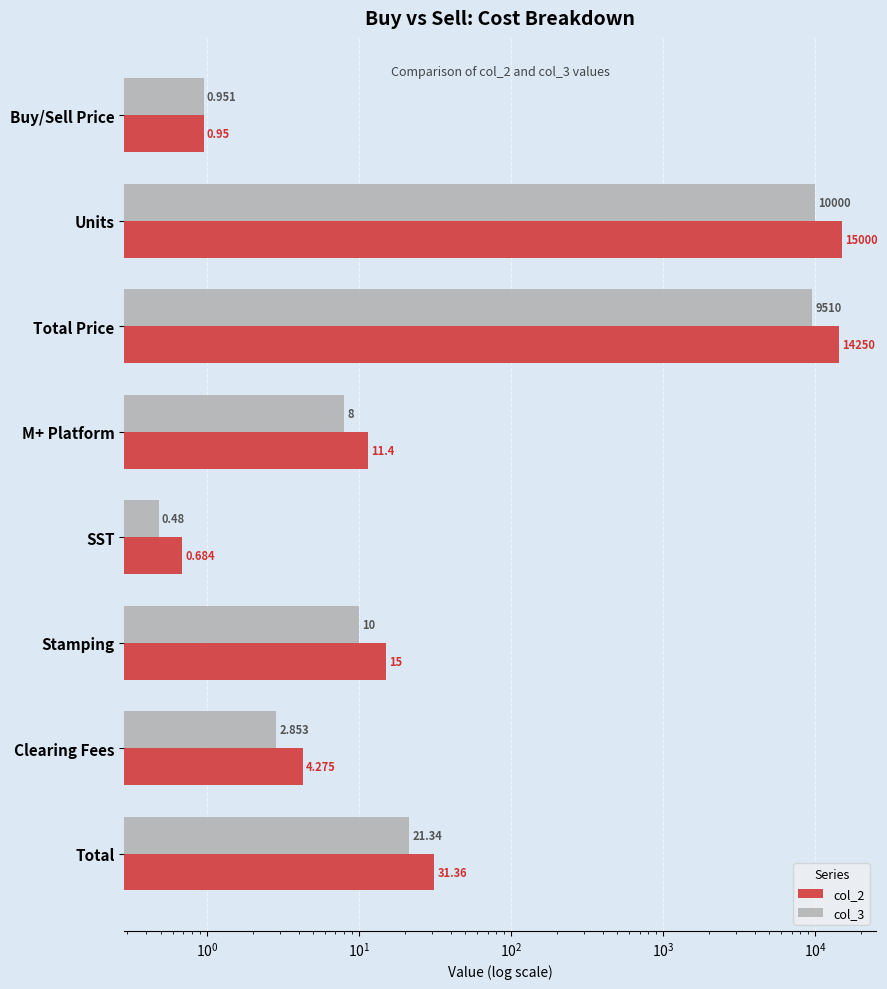

Which series has the largest total across all categories?

col_2